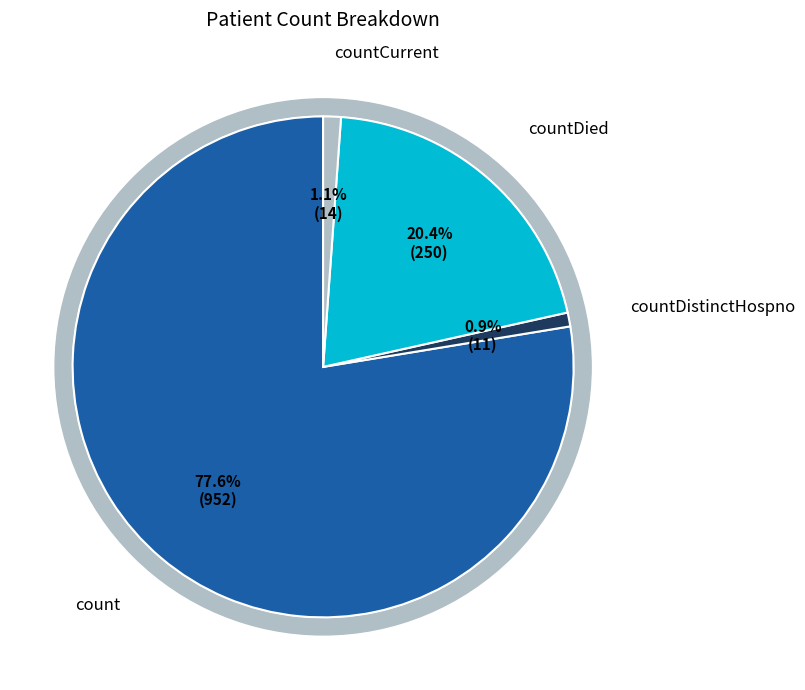

How many slices are in this pie chart?

4